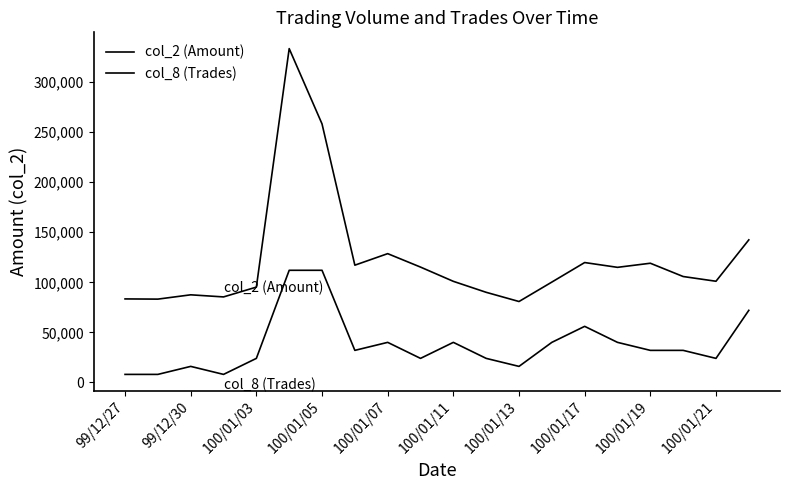

Does the chart have visible grid lines?

No